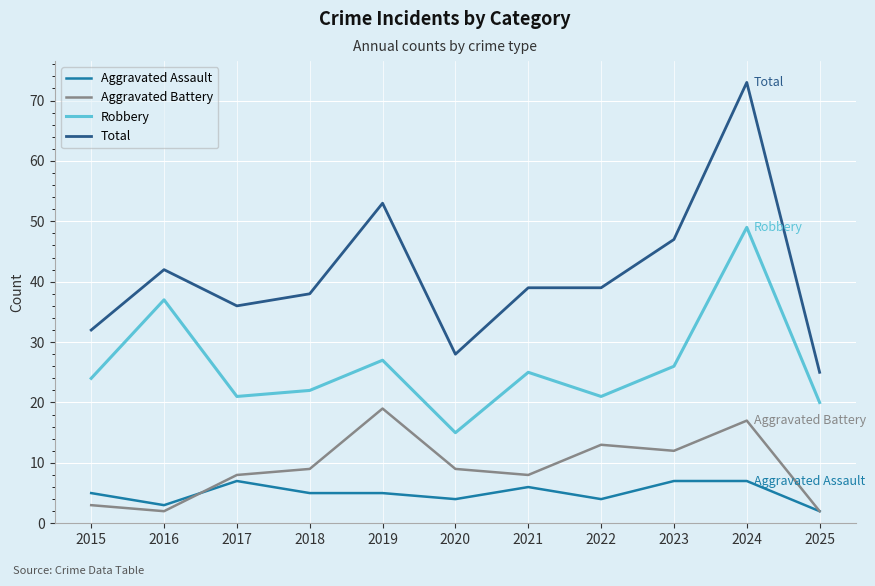

Which series has the largest range (max minus min)?

Total